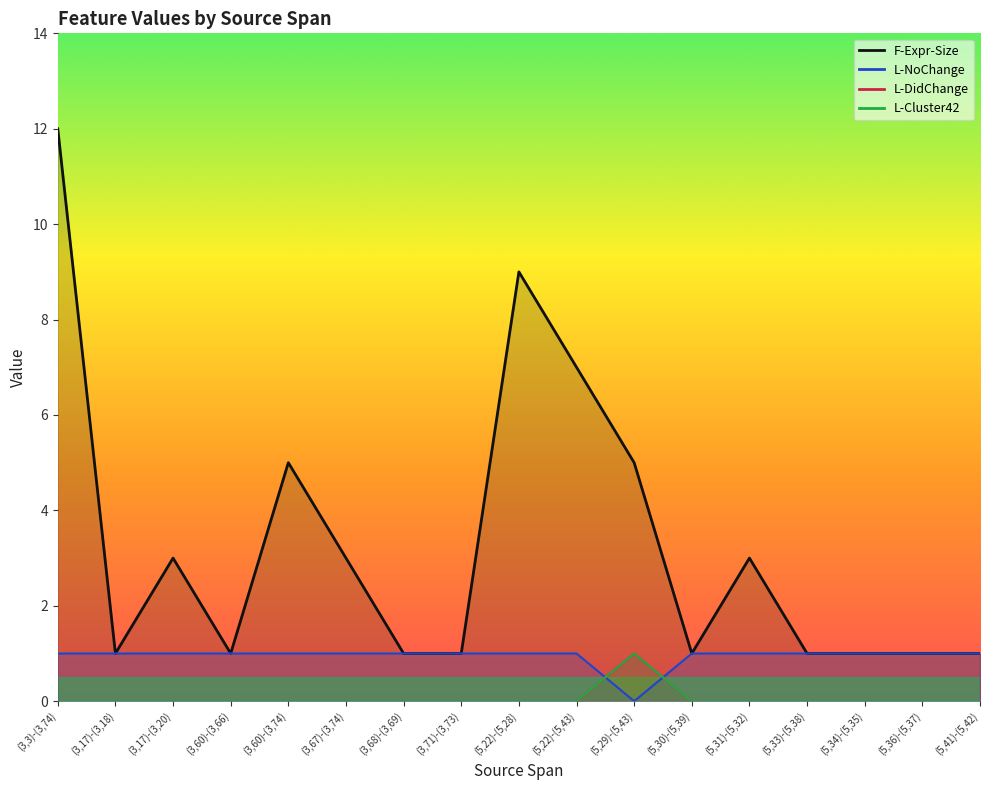

Rank the series at (5,30)-(5,39) from lowest to highest value.

L-DidChange, L-Cluster42, F-Expr-Size, L-NoChange